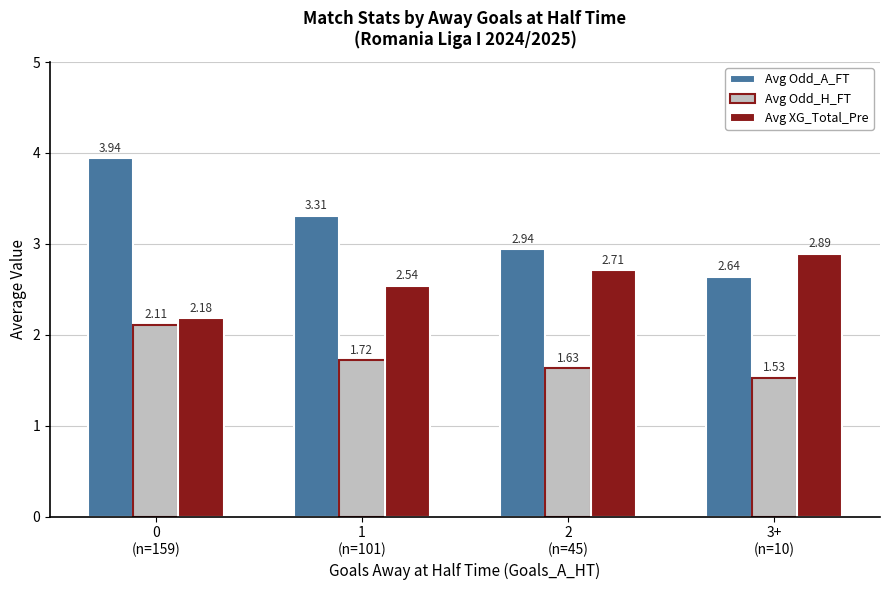

How many bars are there in each group?

3